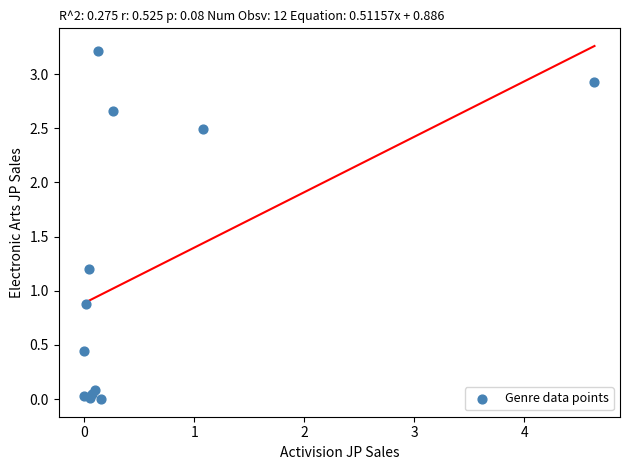

What Y value in the scatter plot is closest to 1?

0.9